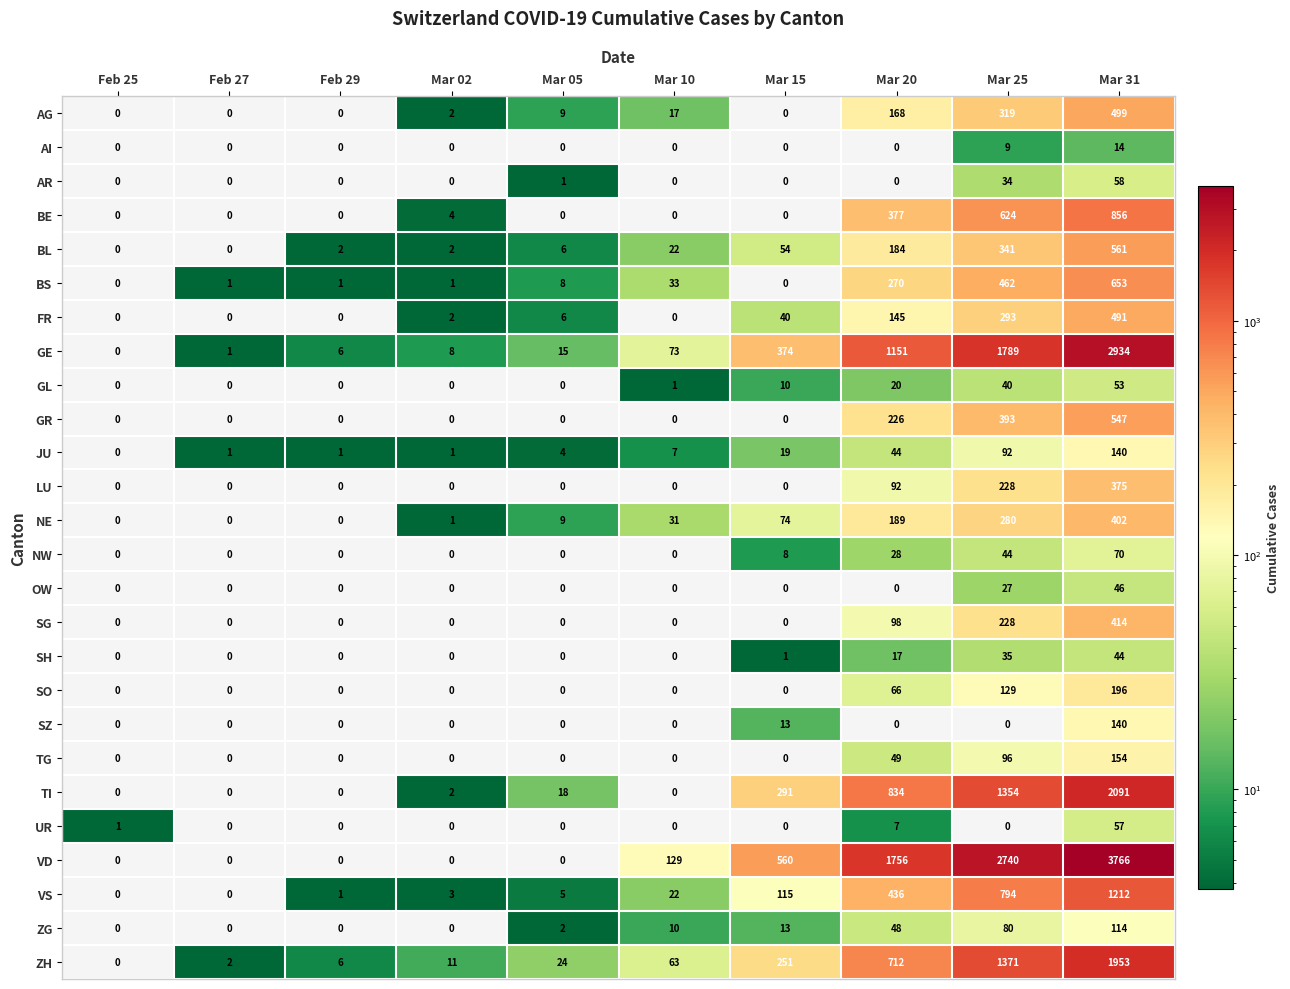

How many categories are shown in the chart?

10